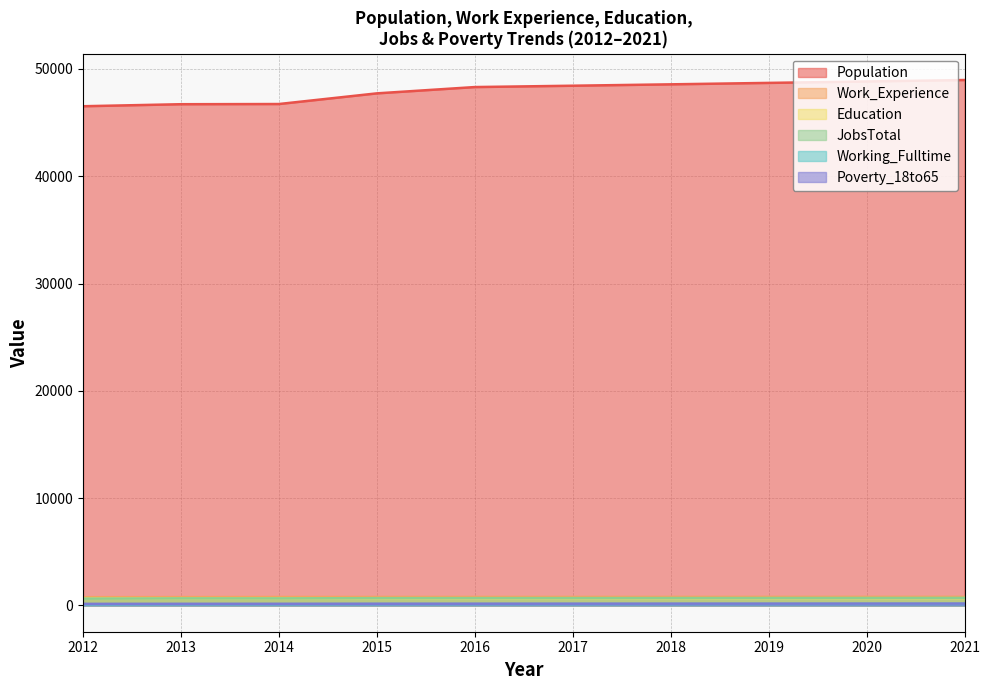

What value does the Poverty_18to65 series have at 2014, to the nearest 5?

155